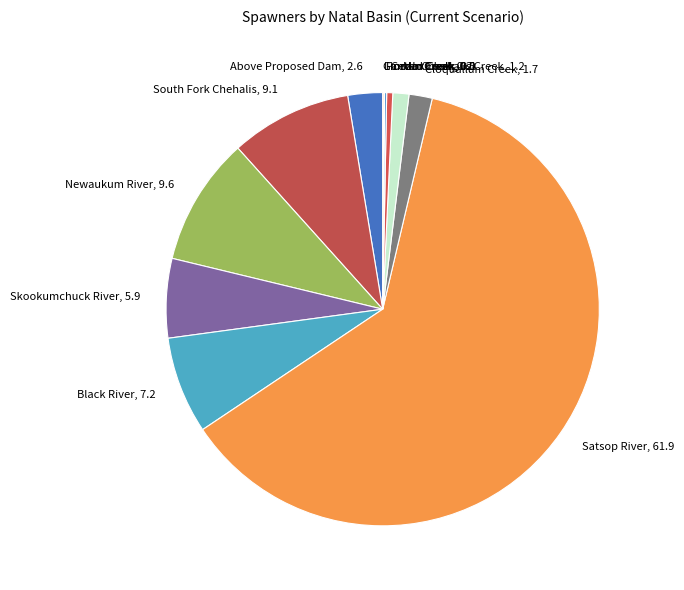

What is the ratio of the value at South Fork Chehalis, 9.1 to the value at Above Proposed Dam, 2.6?

3.5